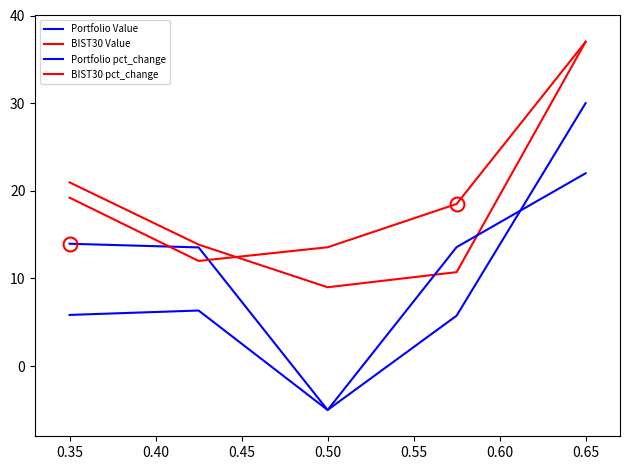

Is this an area chart (filled region under the line)?

No